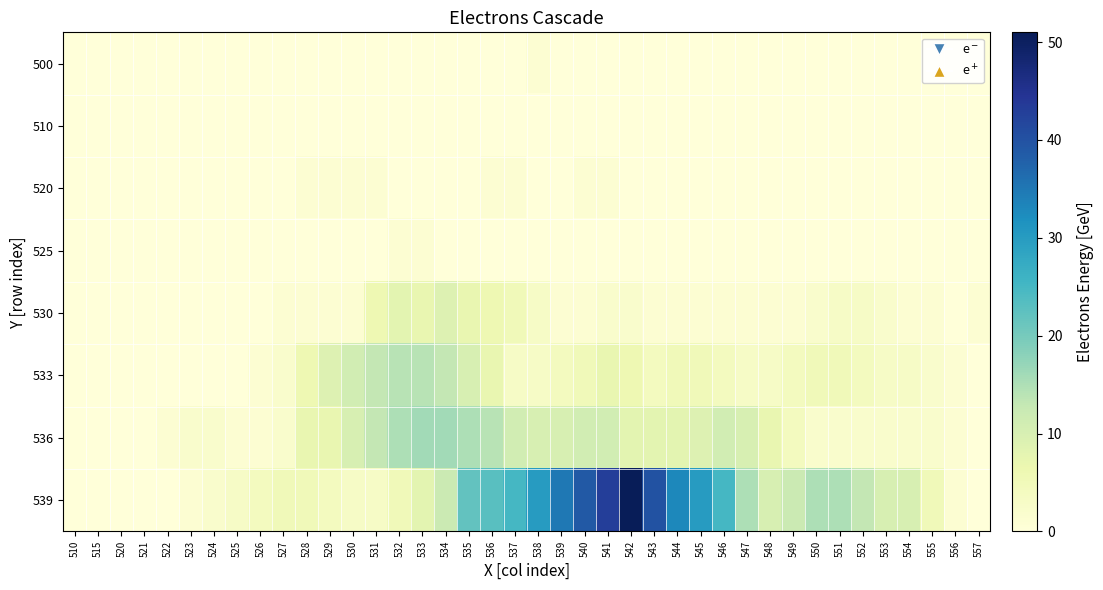

Rank the series at 537 from lowest to highest value.

500, 510, 525, 520, 533, 530, 536, 539